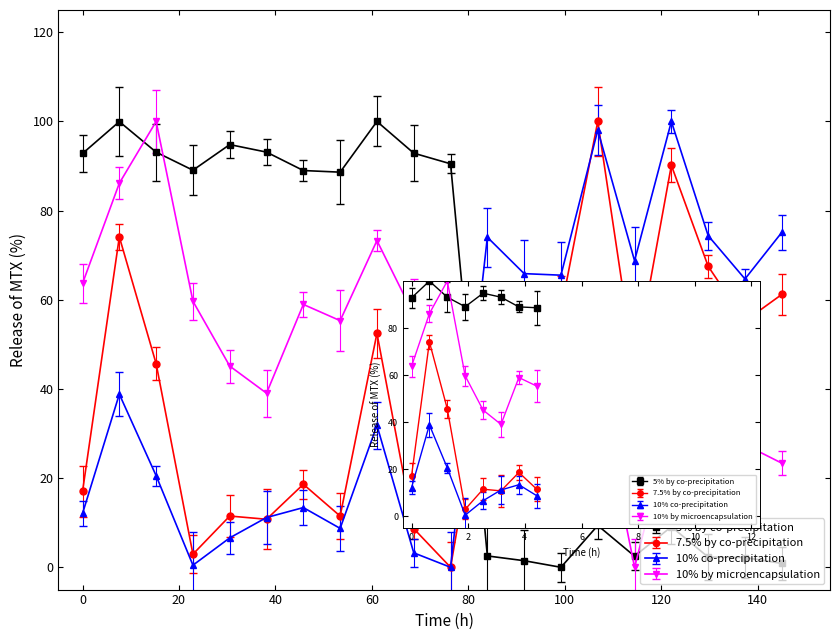

How many lines are shown in the chart?

4